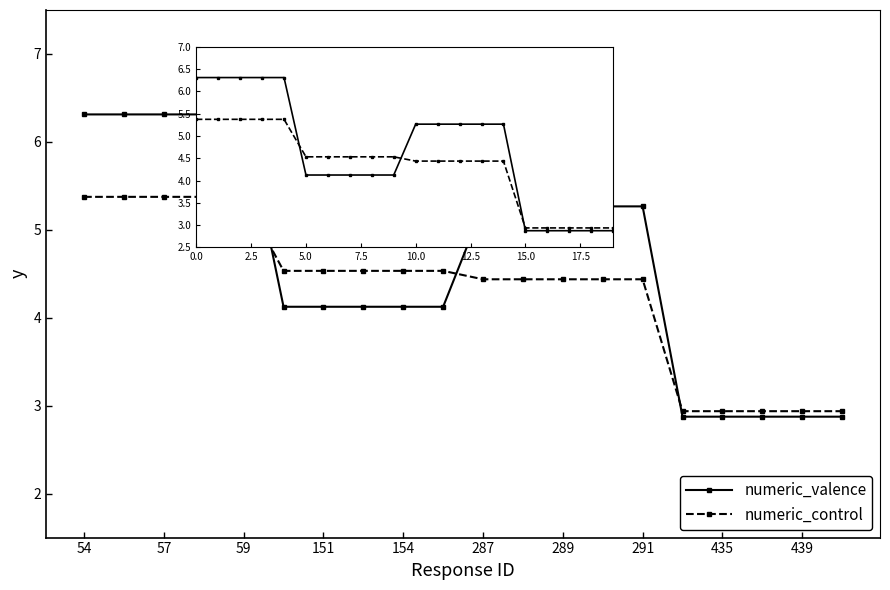

Does the chart display data point markers on the line(s)?

Yes